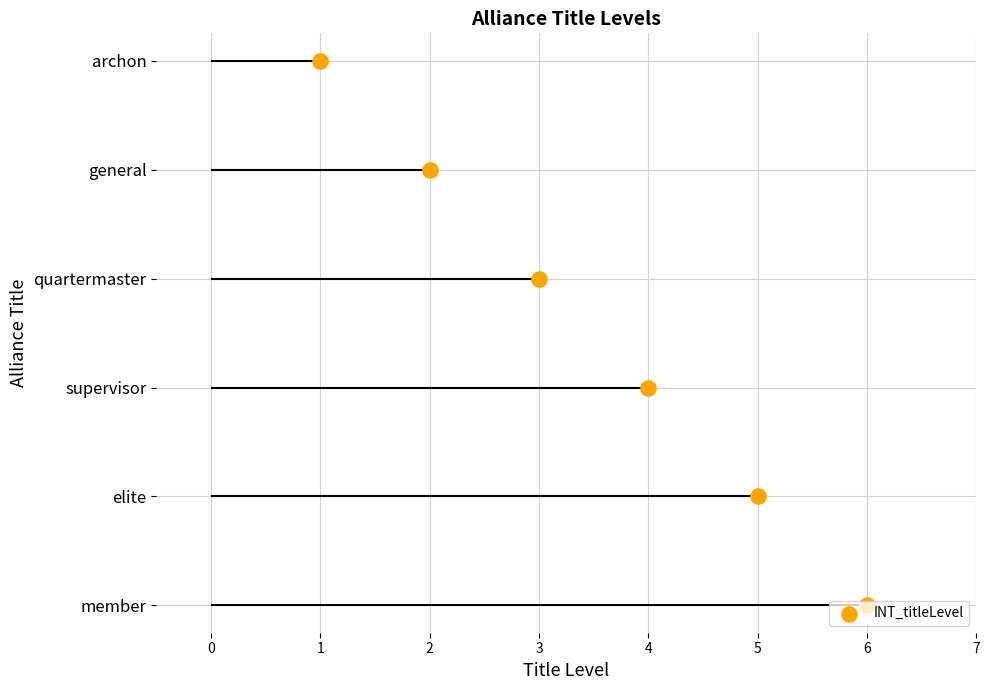

Between 5 and 2, which is larger?

2